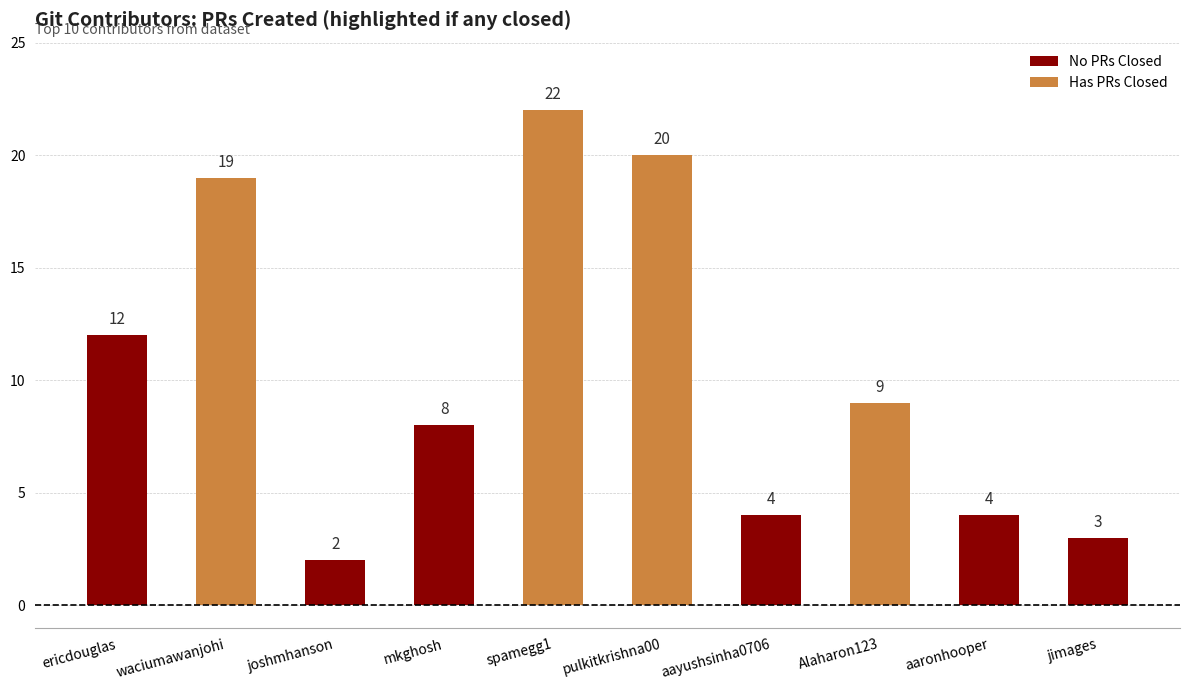

Is it true that the value at pulkitkrishna00 is 20?

True